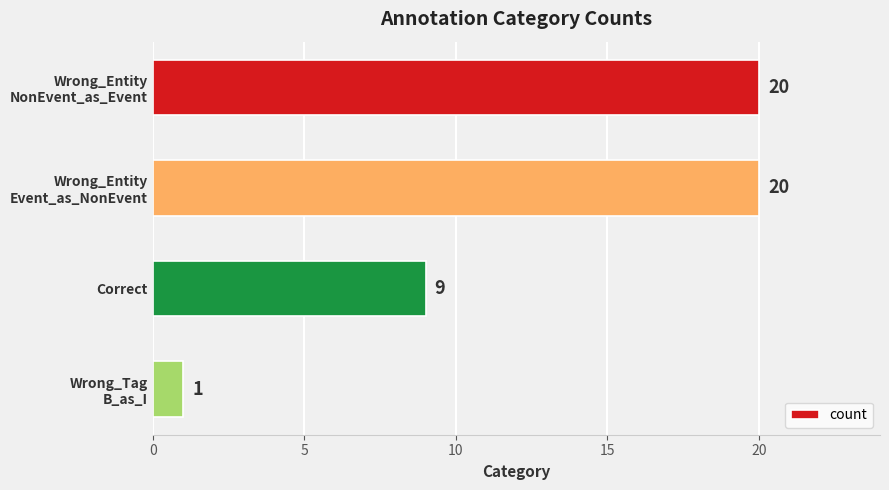

Count the values in the range 9 to 20.

3